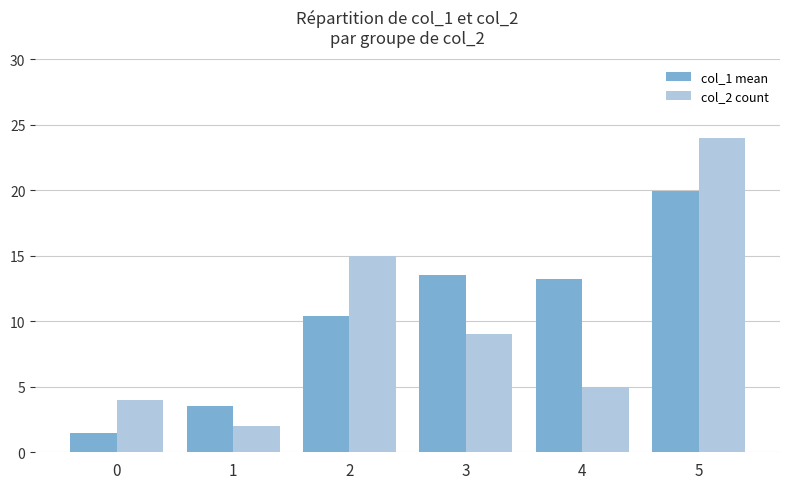

Which series has the widest spread of values?

col_2 count